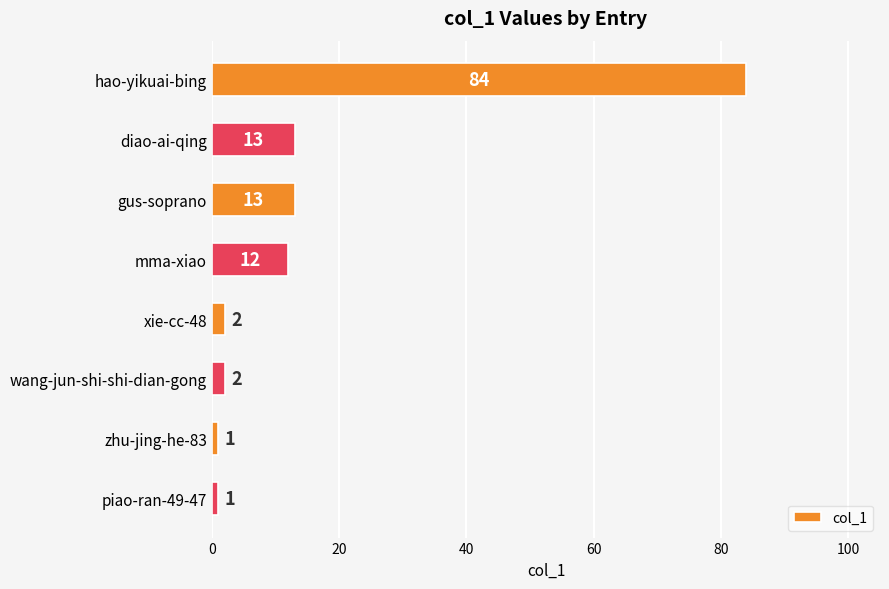

Which label corresponds to the largest value in the chart?

hao-yikuai-bing